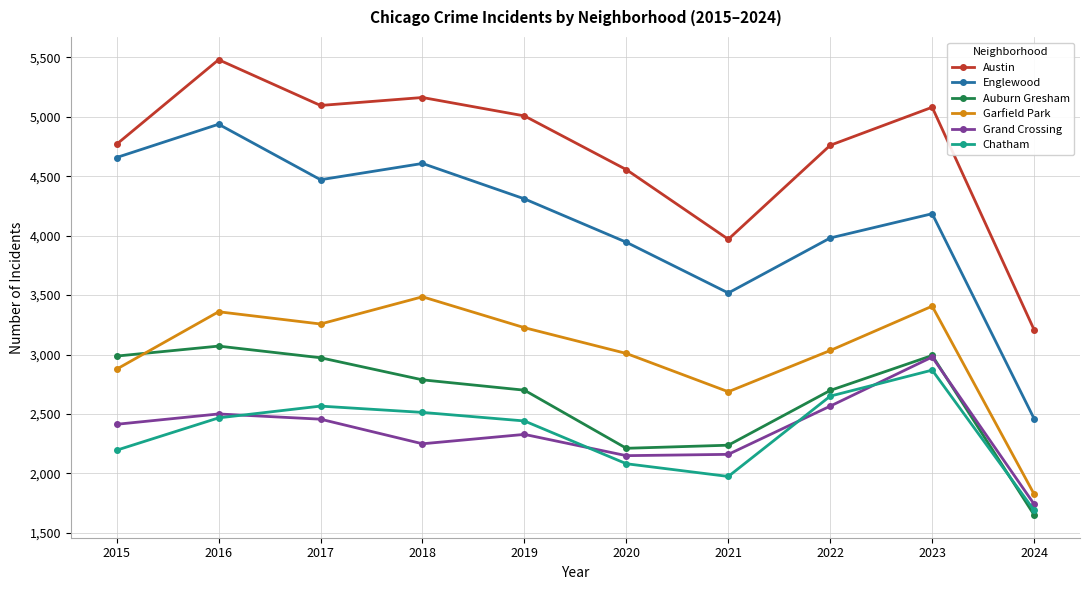

What is the sum of all Grand Crossing values?

23541